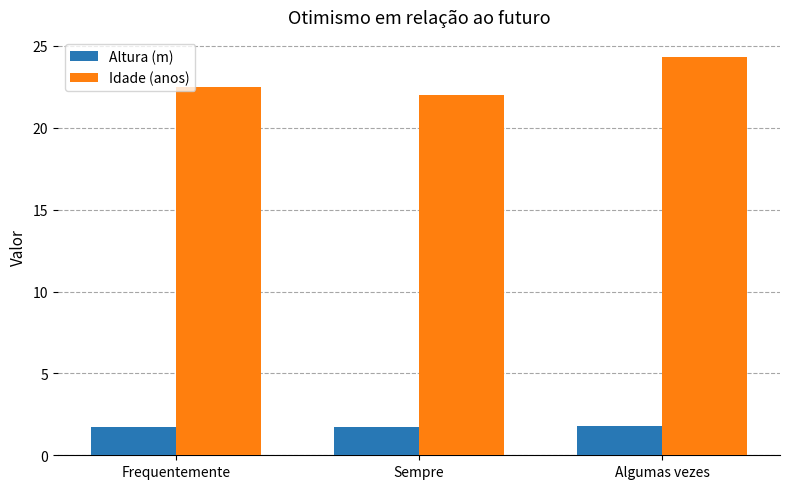

What is the spread (max minus min) of values at Sempre?

20.3